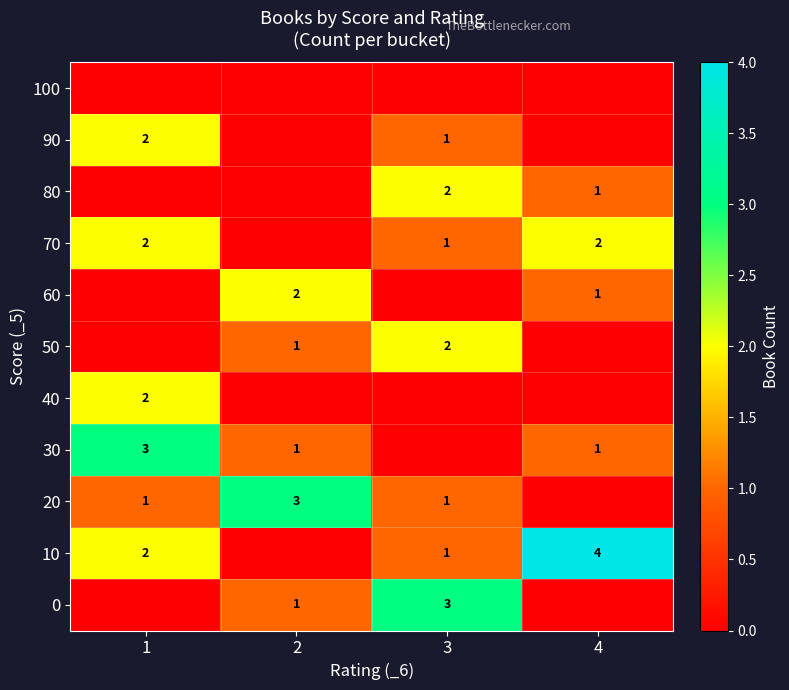

Is the value of 70 at 3 greater than the value of 10 at 4?

No